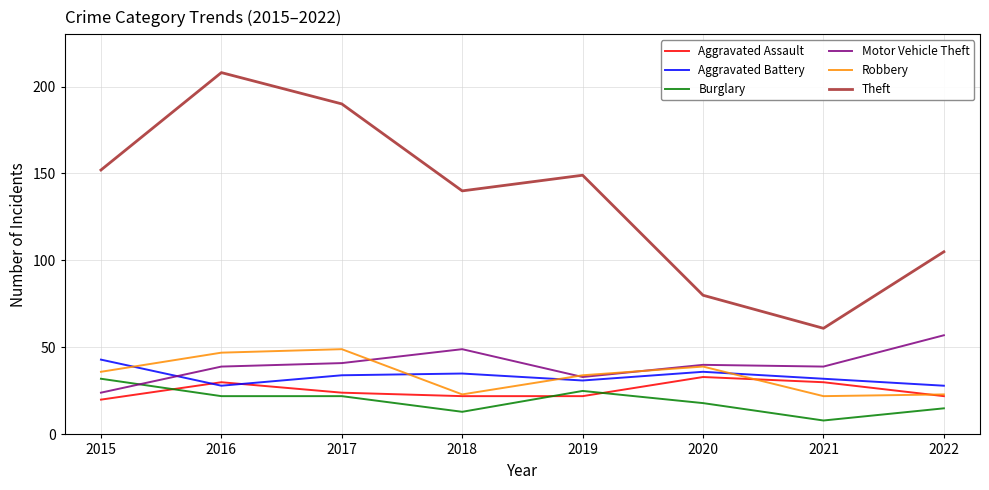

Does the chart have visible grid lines?

Yes